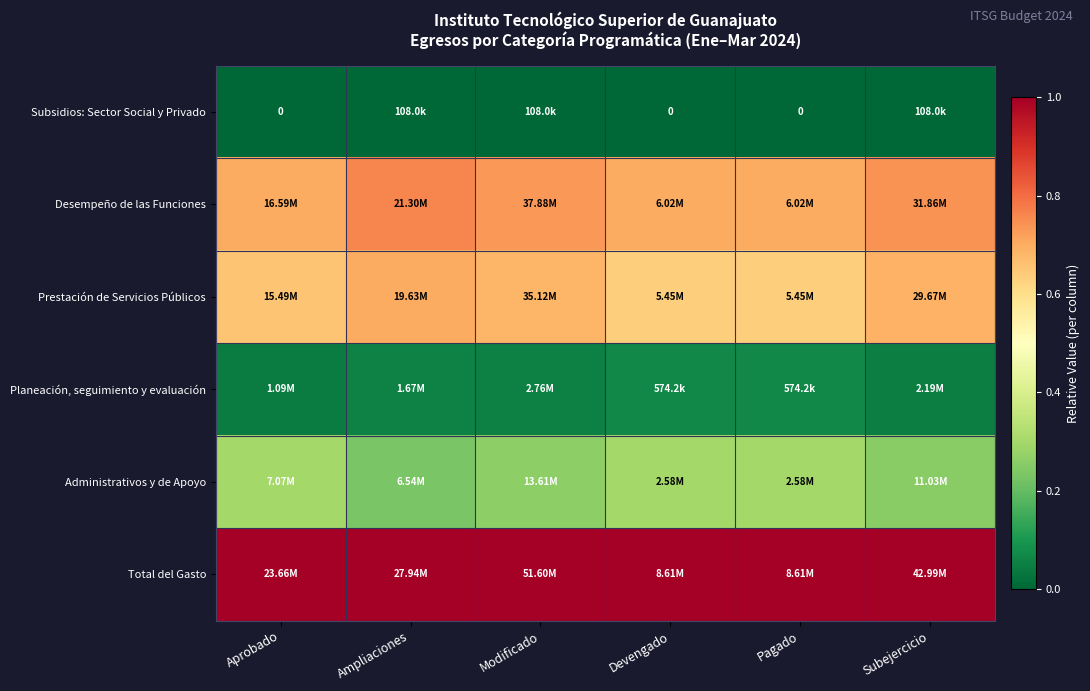

Between Modificado and Devengado, which is larger?

Modificado